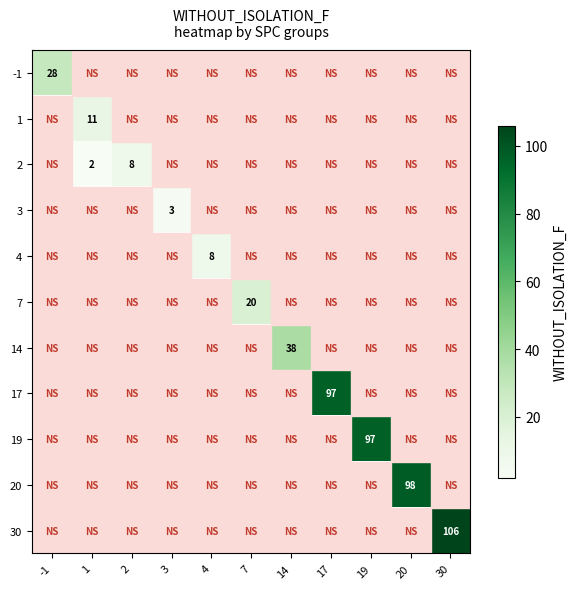

At how many categories does at least one series exceed 3?

10